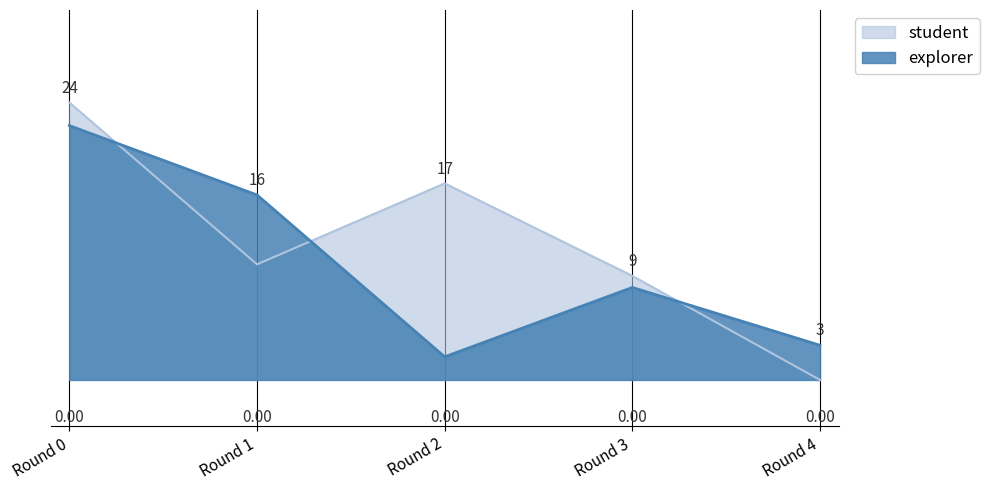

At which category is the sum across all series the highest?

Round 0